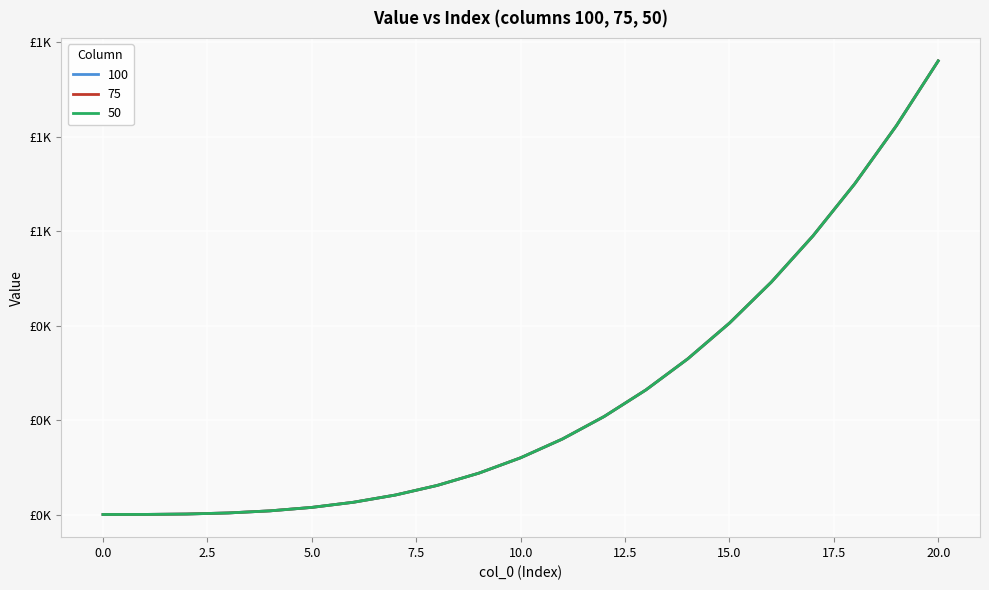

What is the lowest value of the 50 series?

1.0